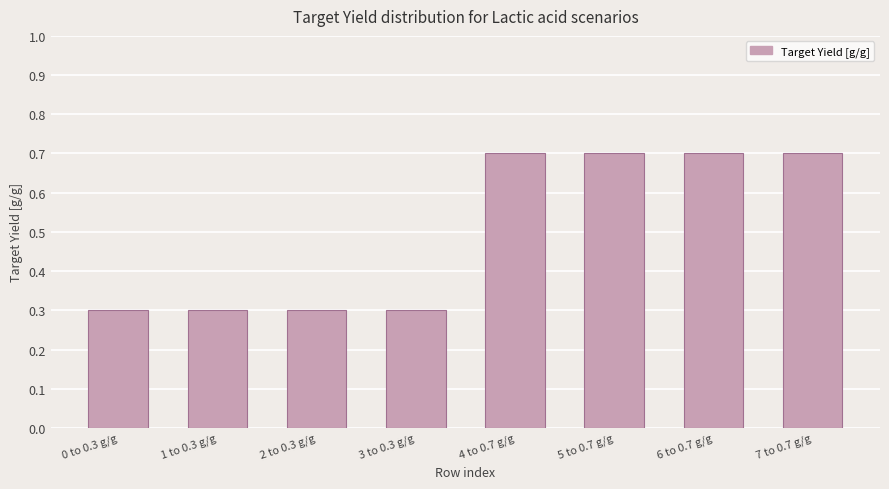

What is the value of the 1st bar from the left?

0.3